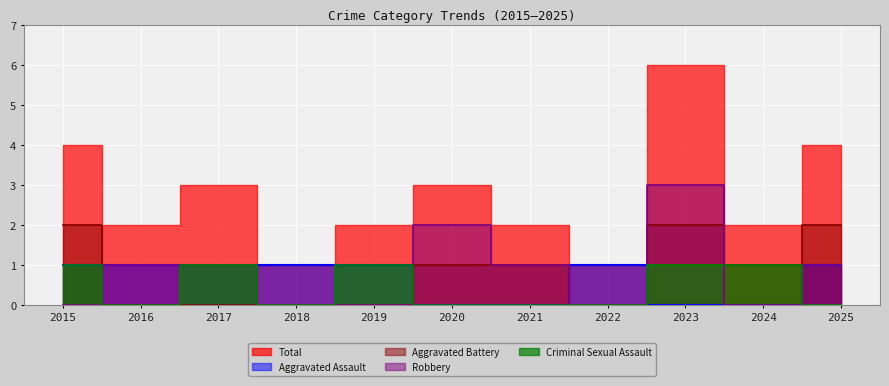

Rank the categories by Criminal Sexual Assault value from lowest to highest.

2016, 2018, 2020, 2021, 2022, 2025, 2015, 2017, 2019, 2023, 2024